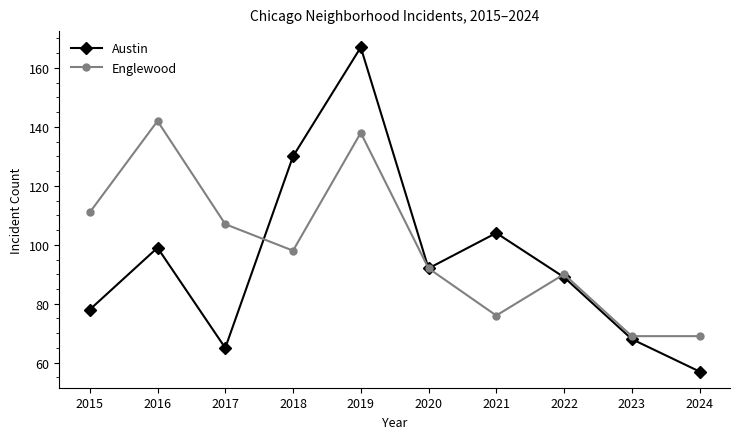

List the series in order of their overall mean, highest first.

Englewood, Austin